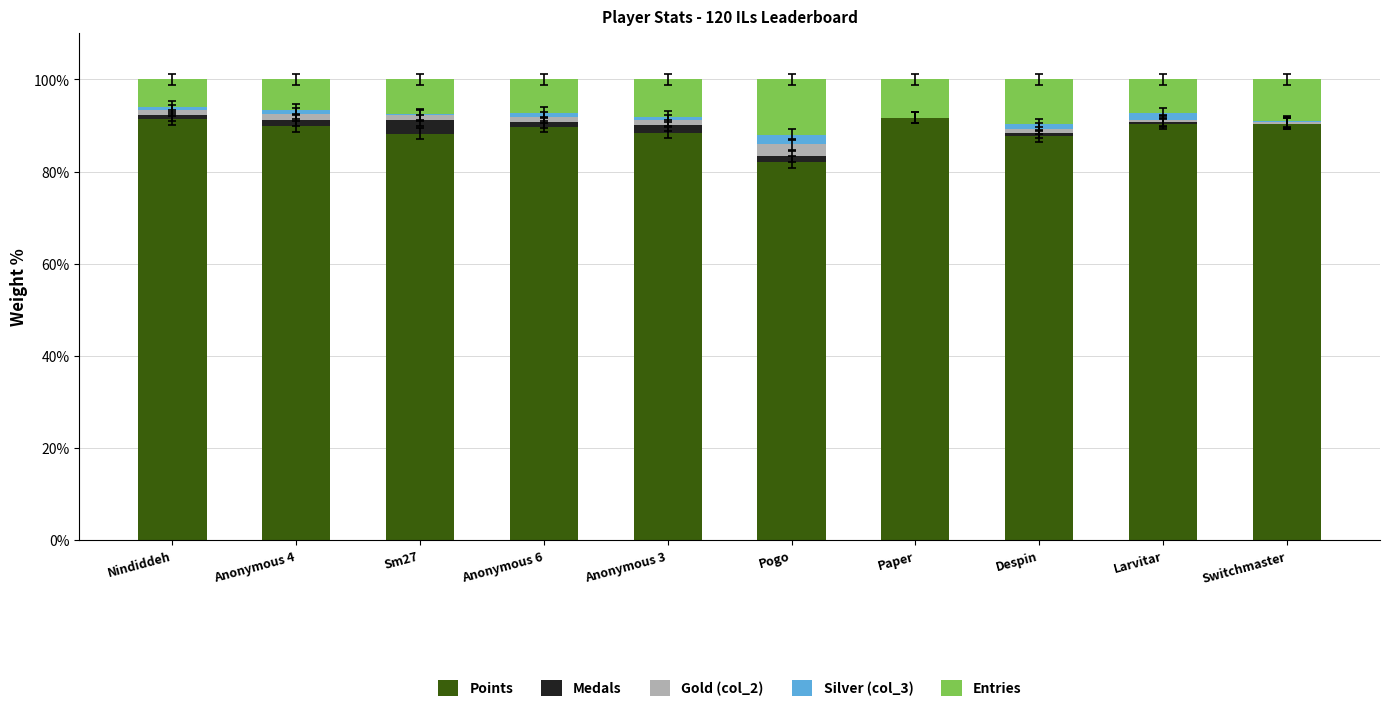

What is the maximum value for Points?

91.7